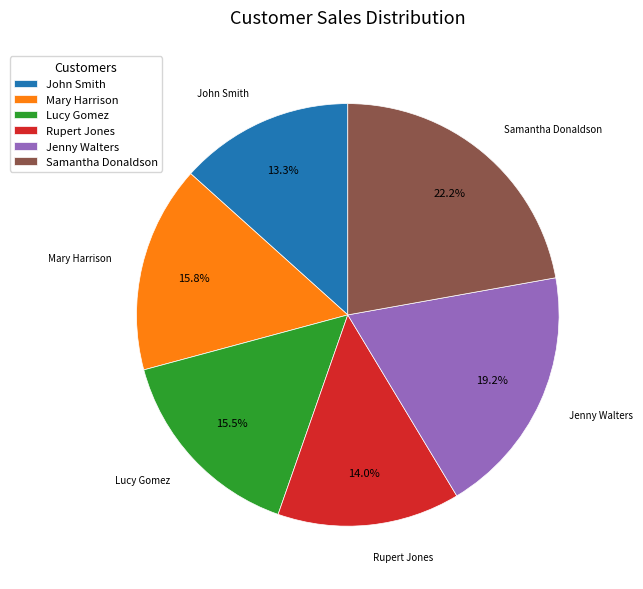

Does Jenny Walters represent more than half of the total?

No